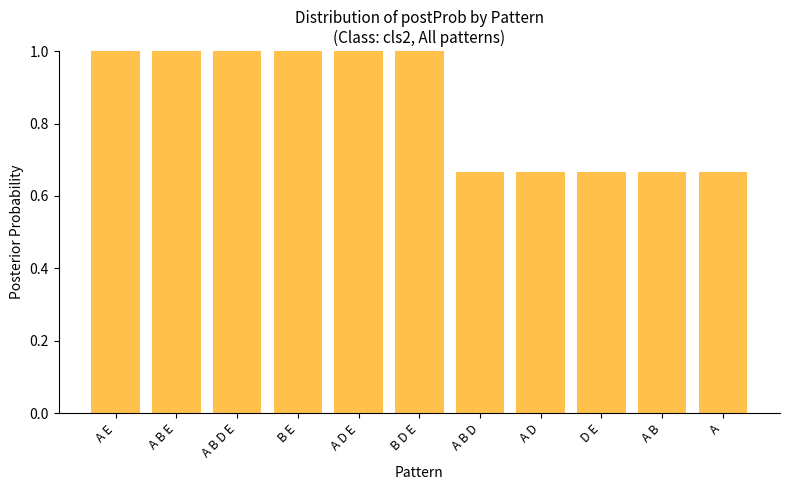

What is the maximum value shown in the chart?

1.0